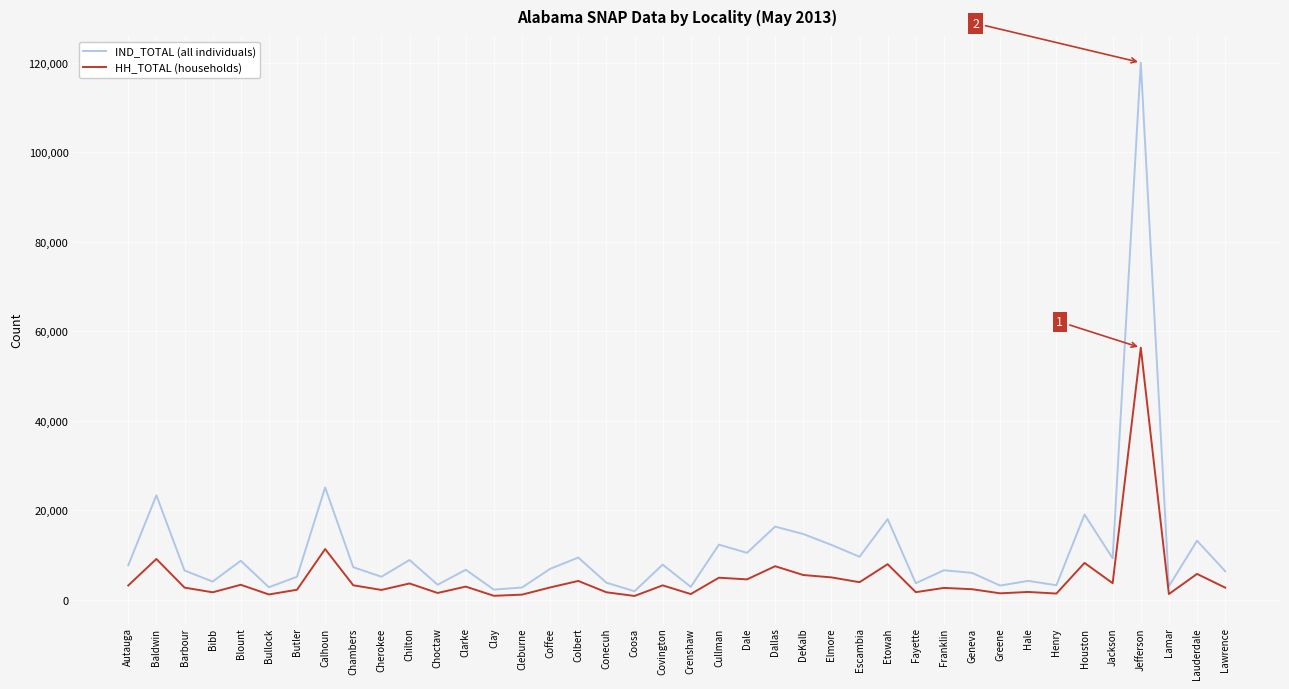

At which category is the sum across all series the highest?

Jefferson